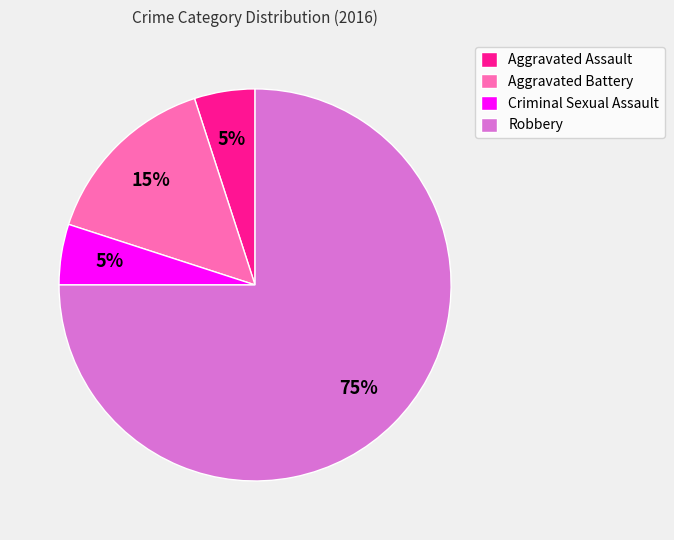

What is the largest slice in the pie chart?

Robbery